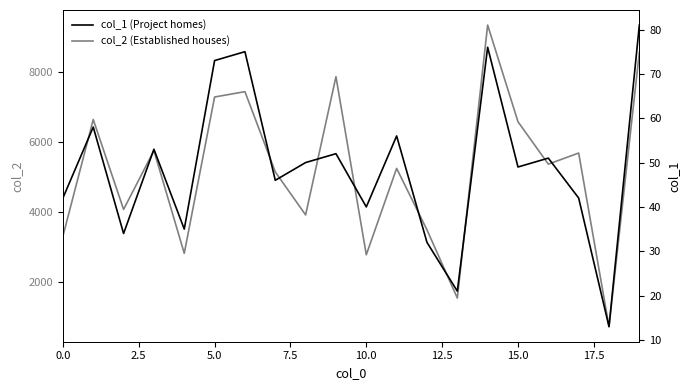

How many interior local peaks does the col_1 (Project homes) series have?

7